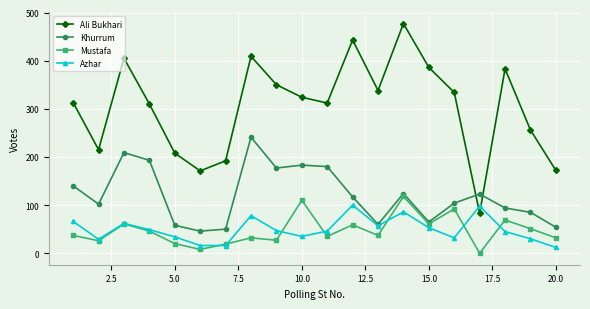

Which series has the largest total across all categories?

Ali Bukhari